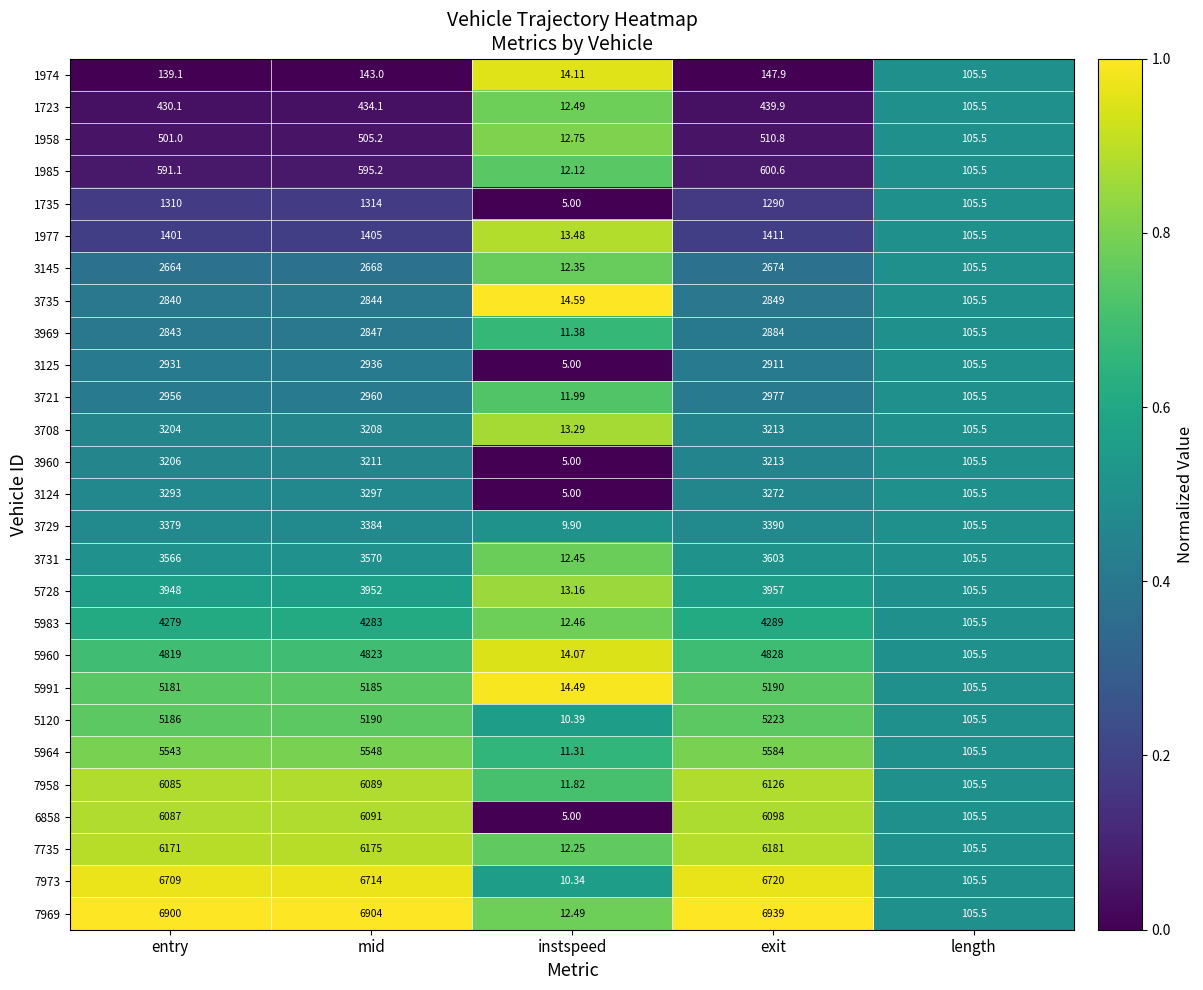

Rank the series at mid from lowest to highest value.

1974, 1723, 1958, 1985, 1735, 1977, 3145, 3735, 3969, 3125, 3721, 3708, 3960, 3124, 3729, 3731, 5728, 5983, 5960, 5991, 5120, 5964, 7958, 6858, 7735, 7973, 7969